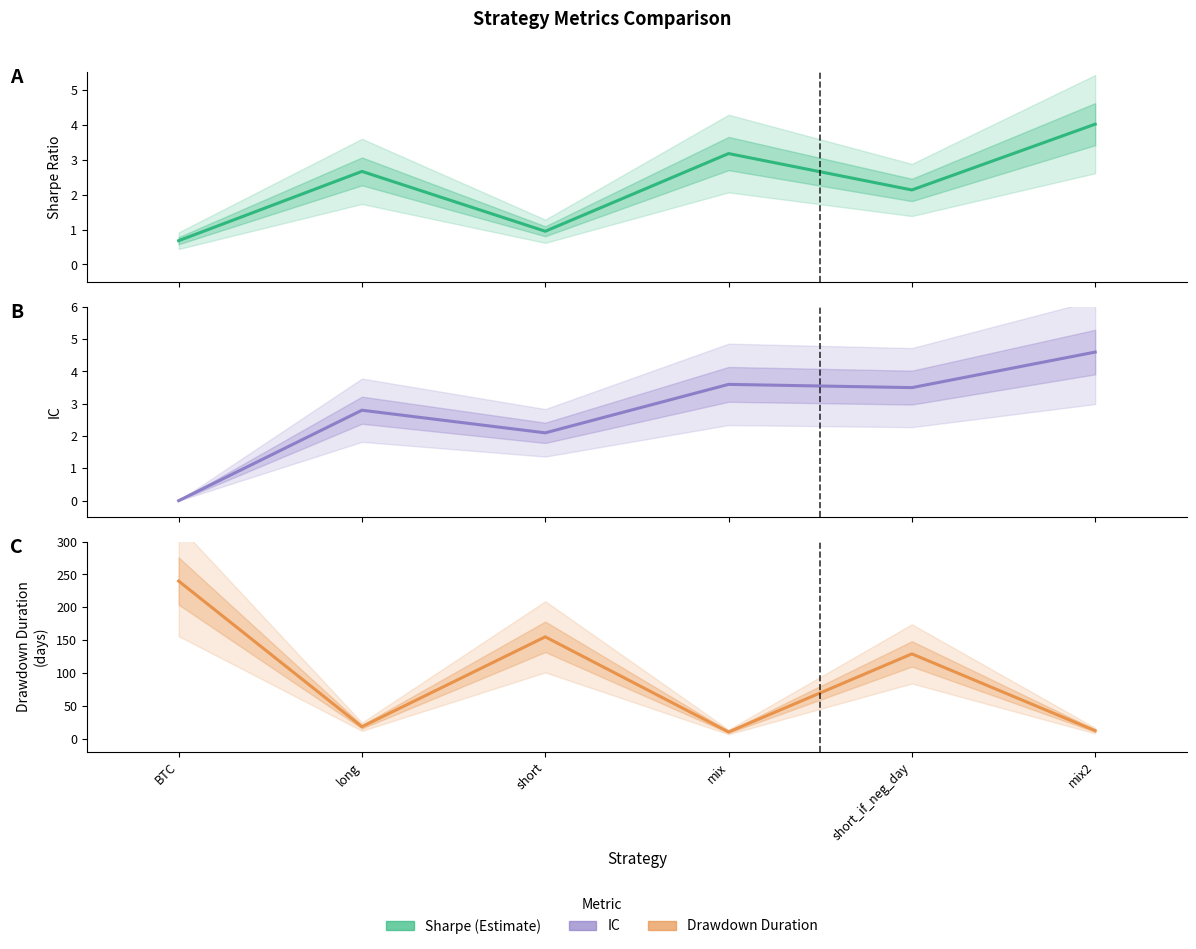

What position from the right is long?

5